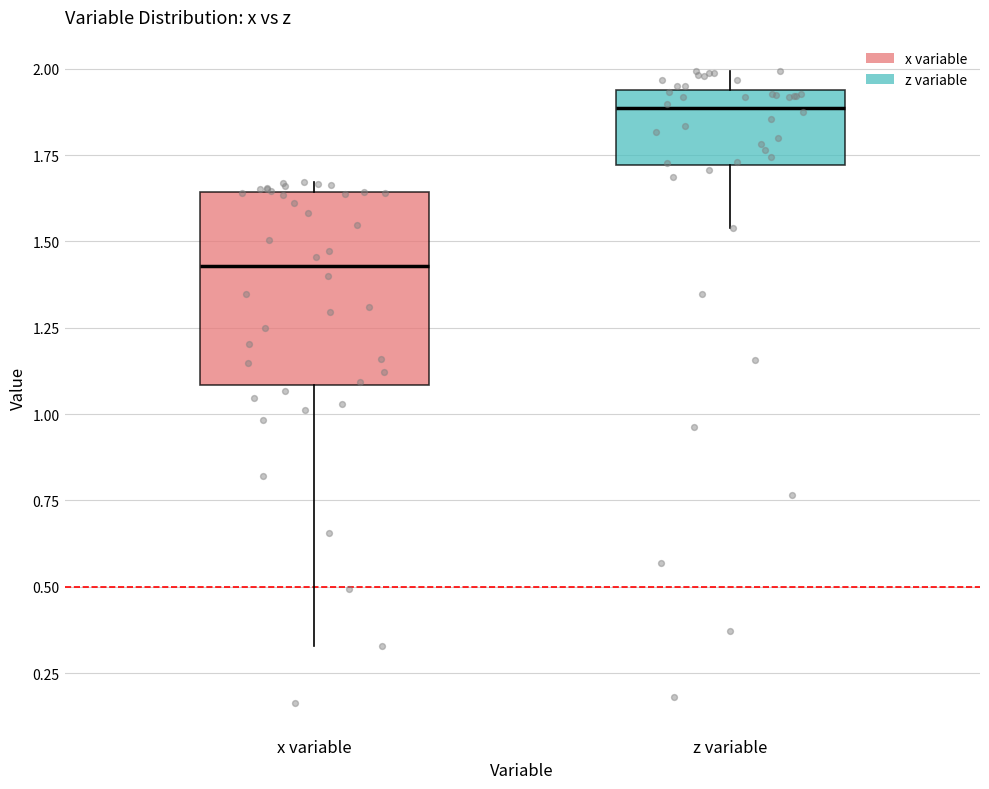

Which box is the tallest, from its lower edge to its upper edge?

x variable